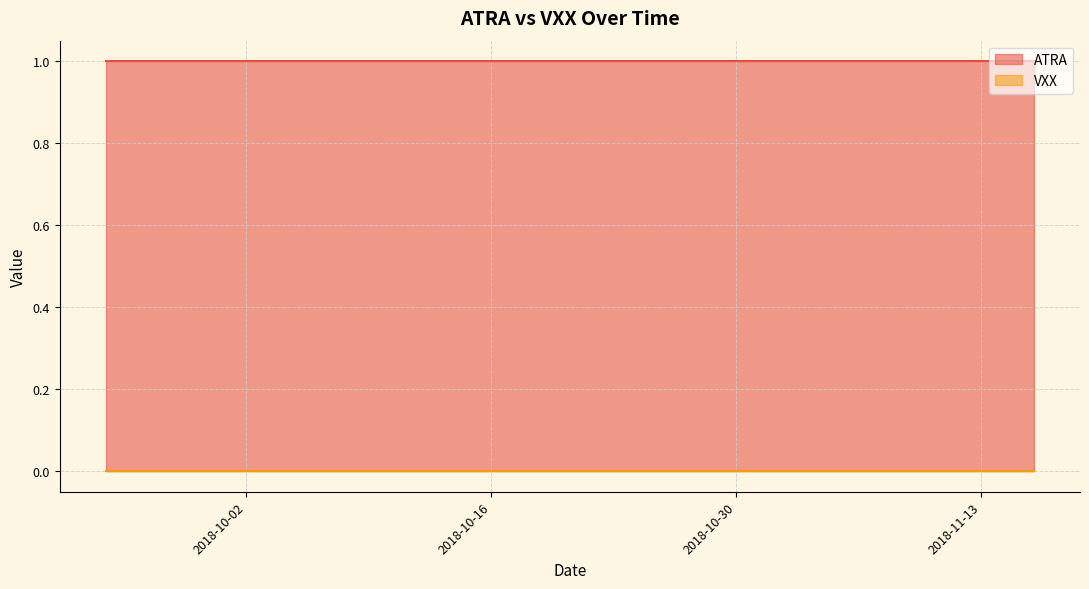

What are all the series names shown in the legend?

ATRA, VXX